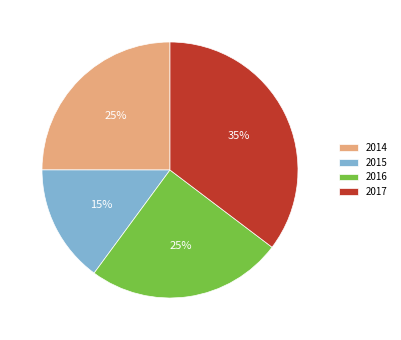

Which category has the smallest portion of the pie?

2015